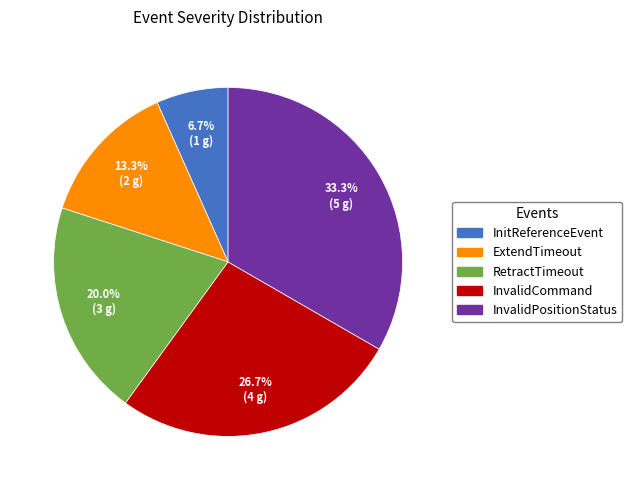

Approximately how many times larger is the value at InvalidPositionStatus compared to ExtendTimeout?

2.5